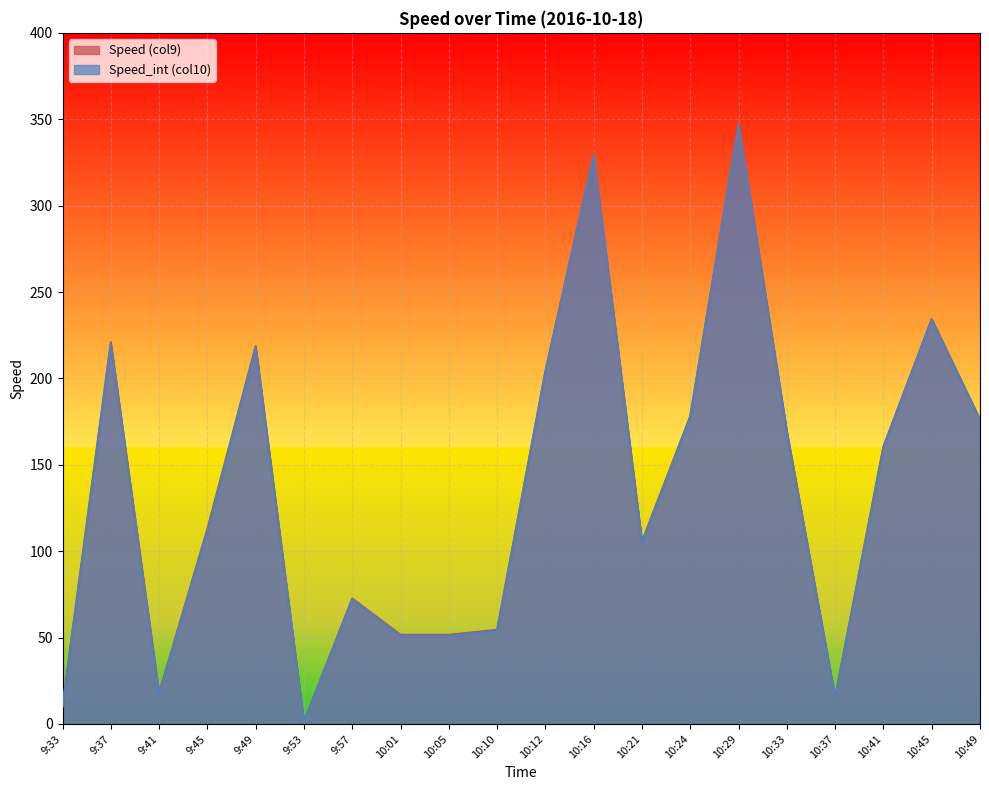

How many lines are shown in the chart?

2